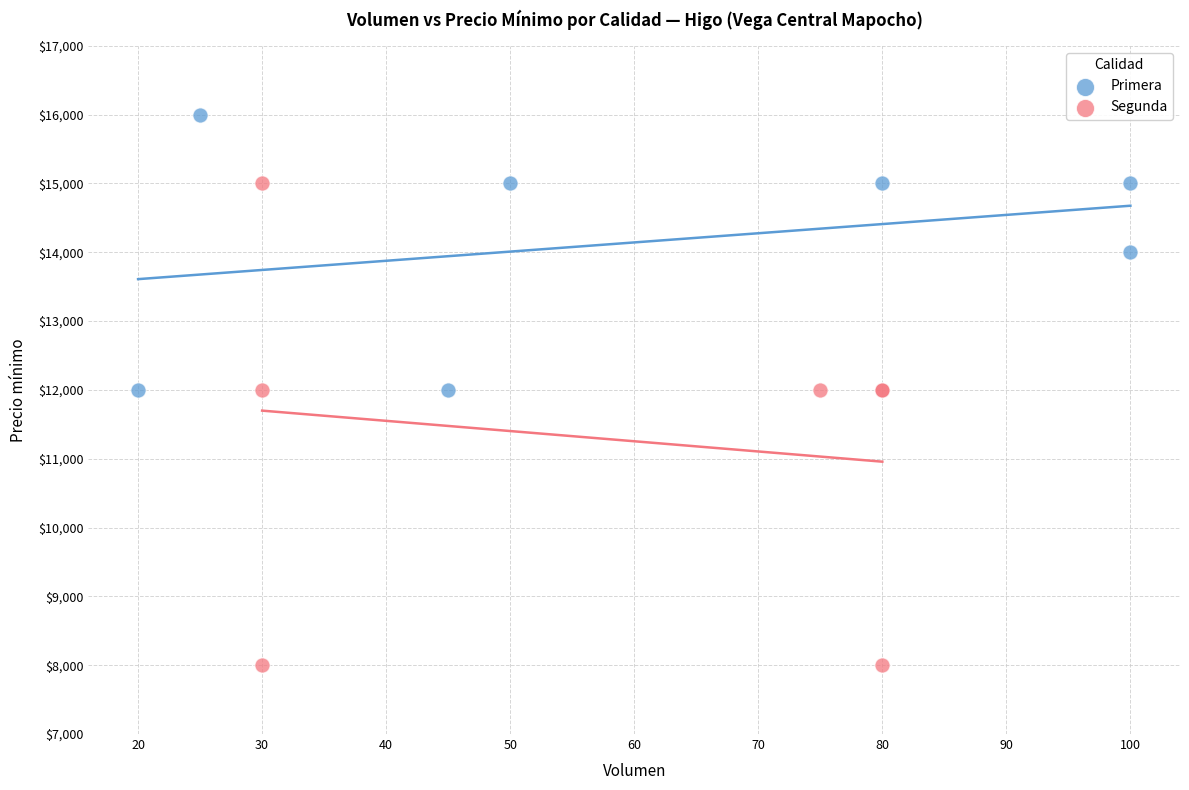

Which series contains the lowest Y value?

Segunda